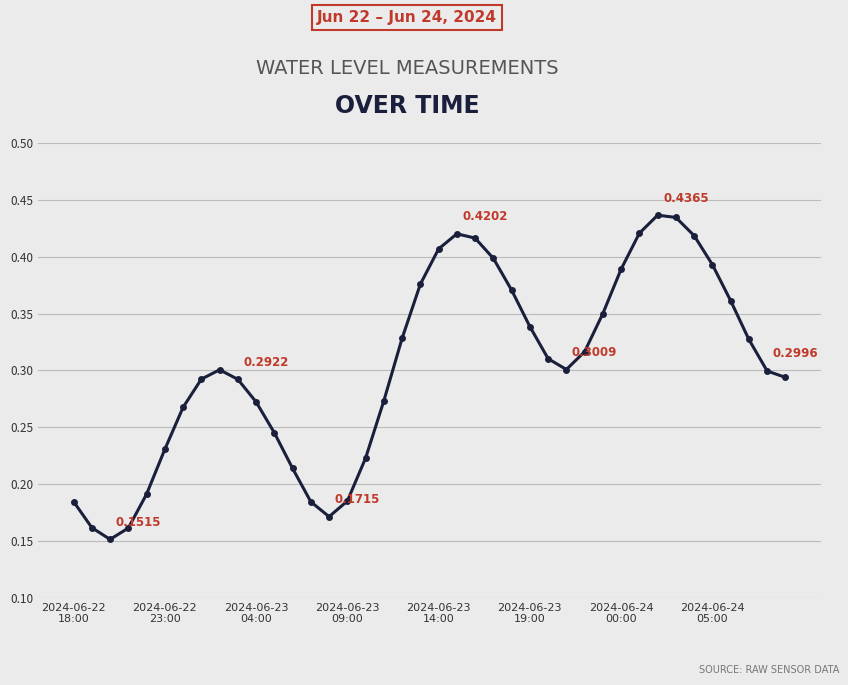

How many lines are shown in the chart?

1